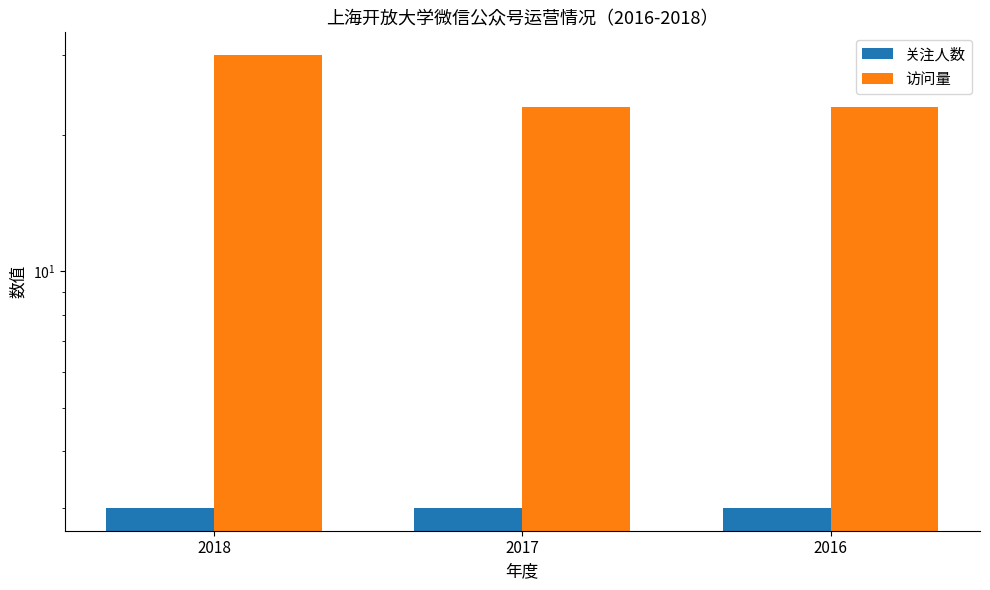

Is the value of 访问量 at 2016 greater than the value of 关注人数 at 2016?

Yes